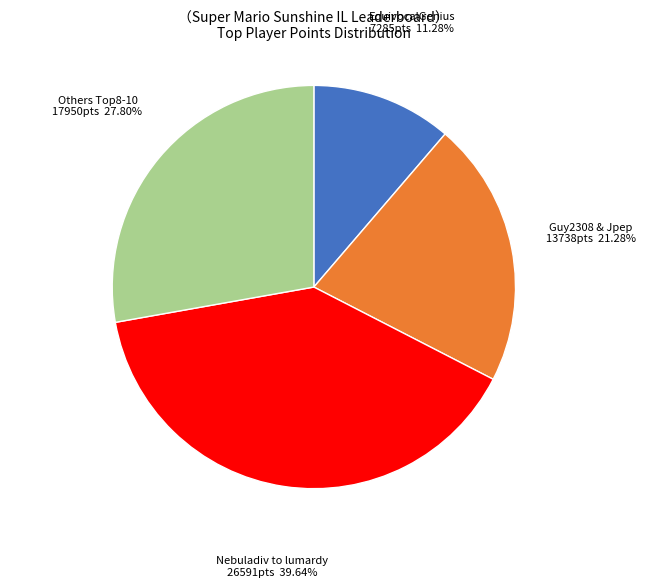

Does Nebuladiv to lumardy 26591pts 39.64% represent more than half of the total?

No